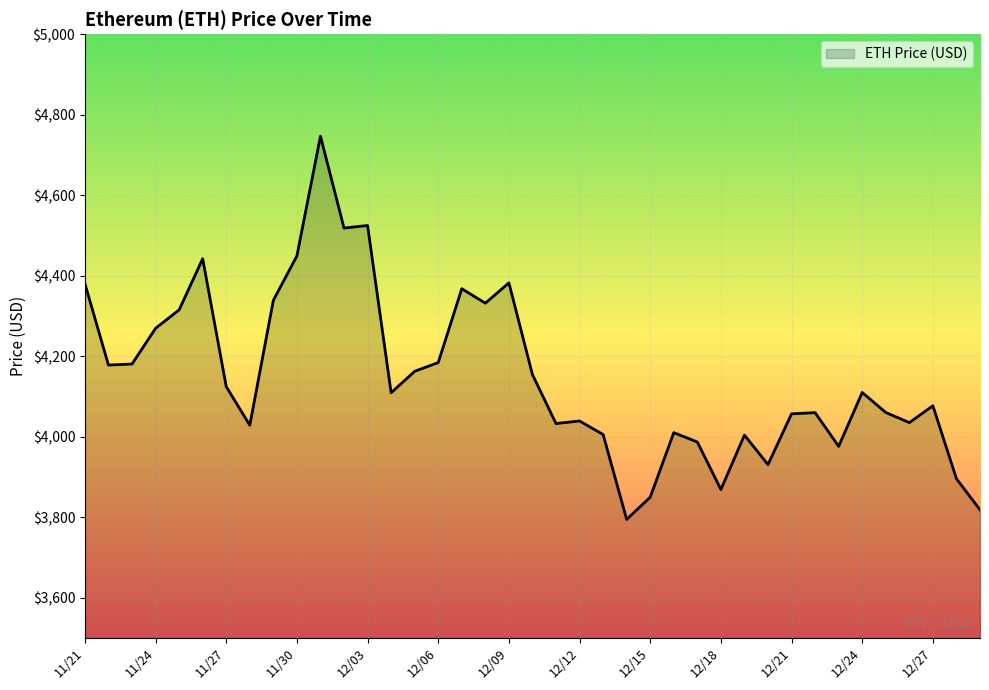

What is the difference between the maximum and minimum values?

952.1